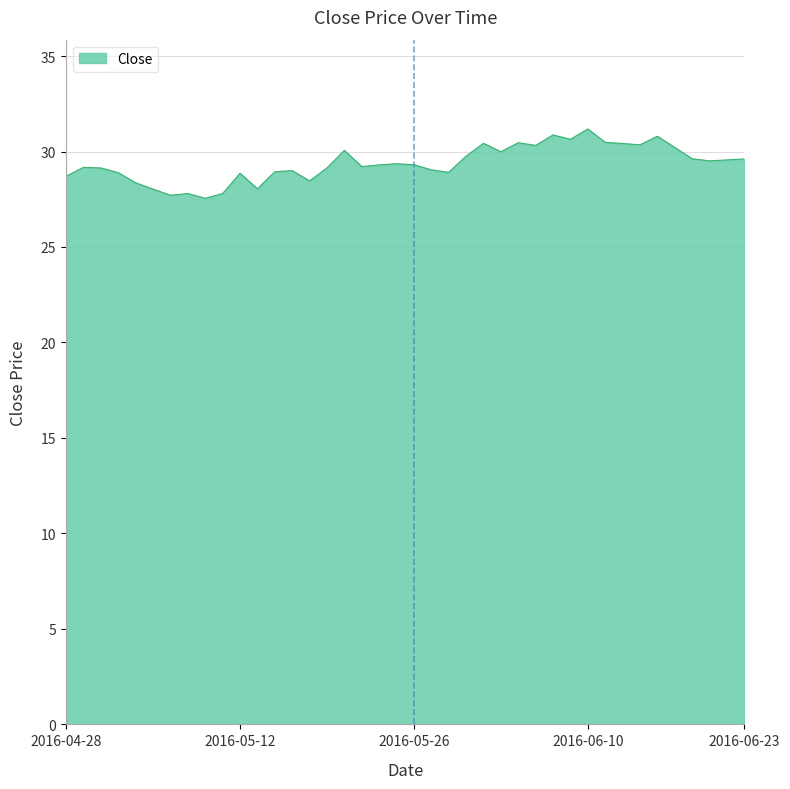

What is the smallest value displayed?

27.5